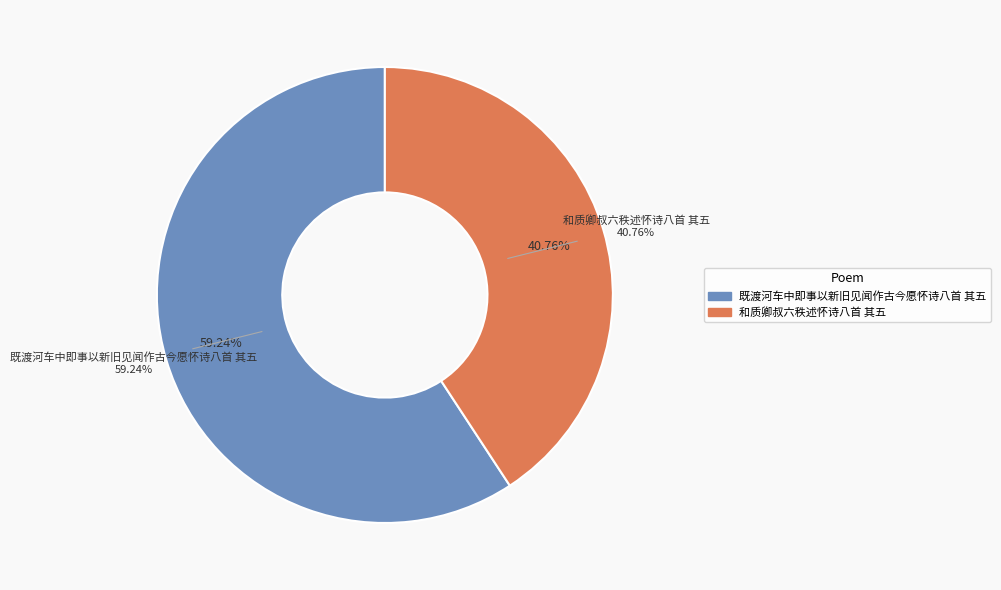

Rank the categories by value from lowest to highest.

和质卿叔六秩述怀诗八首 其五, 既渡河车中即事以新旧见闻作古今愿怀诗八首 其五